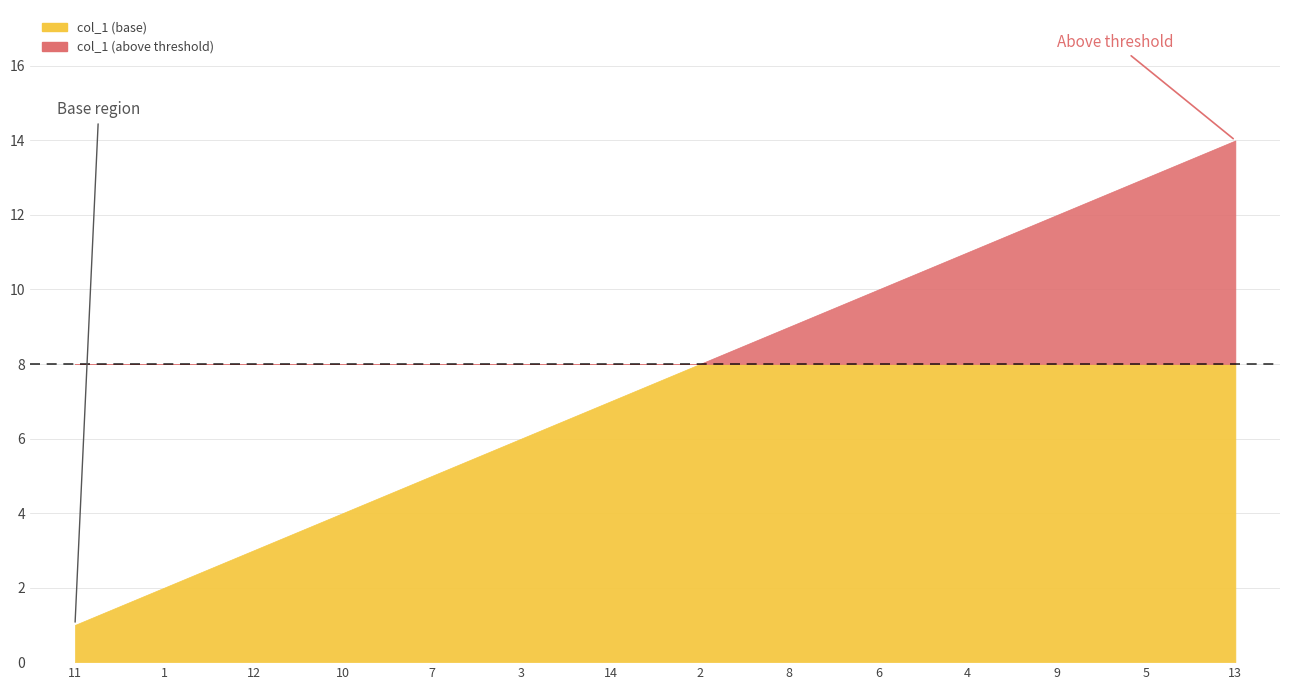

What is the difference between the values at 1 and 12?

1